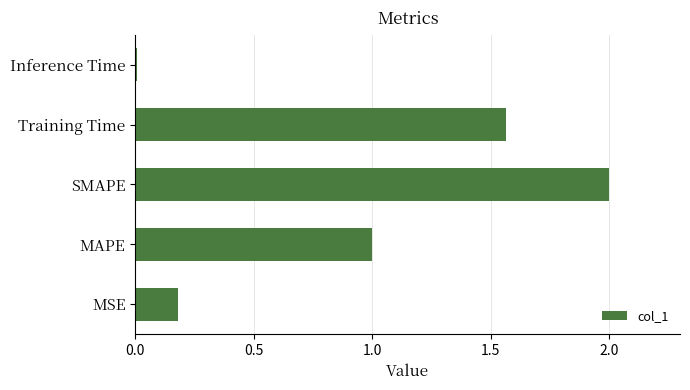

List the labels in order of value, largest first.

SMAPE, Training Time, MAPE, MSE, Inference Time